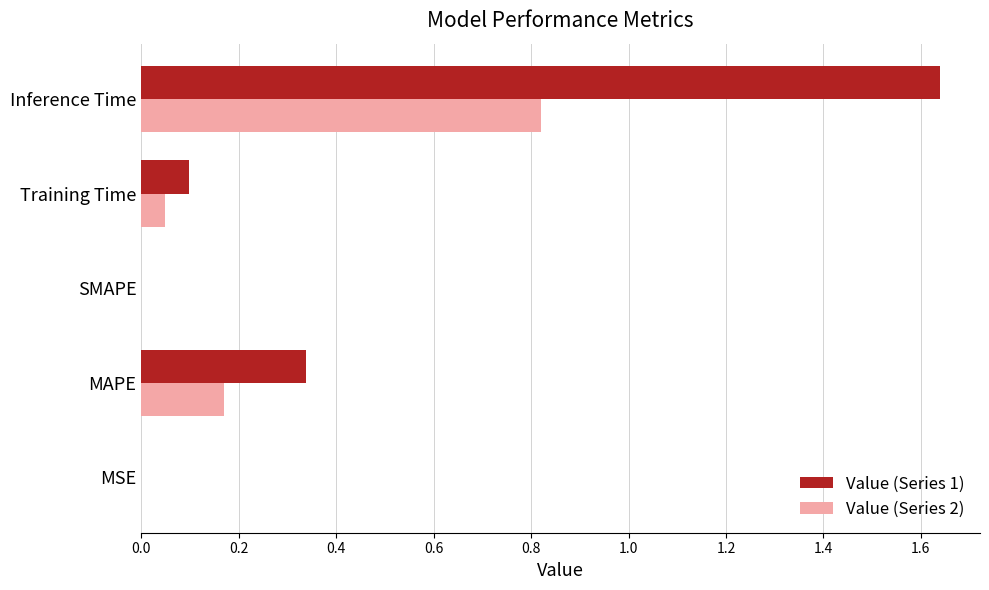

Which series changed the most between MAPE and Training Time?

Value (Series 1)